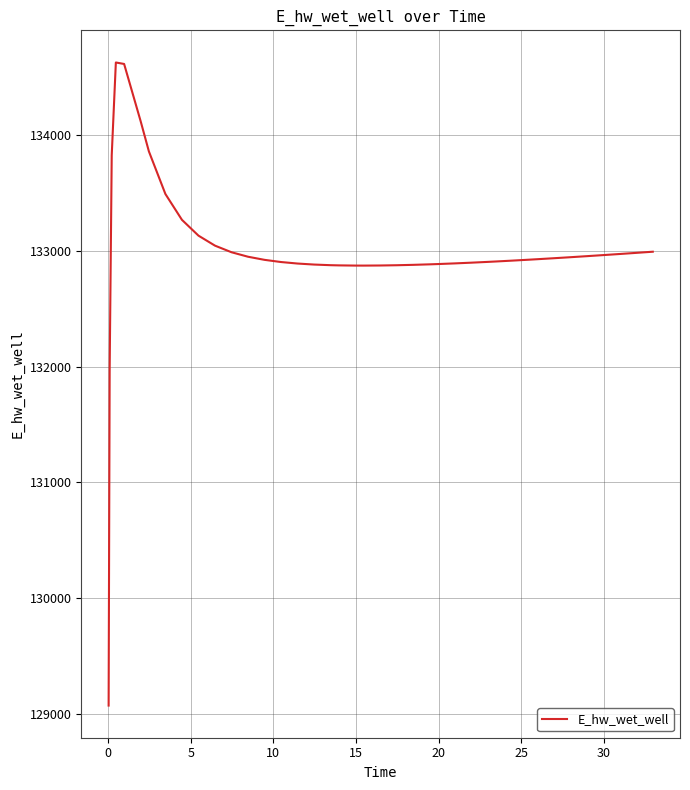

How many lines are shown in the chart?

1